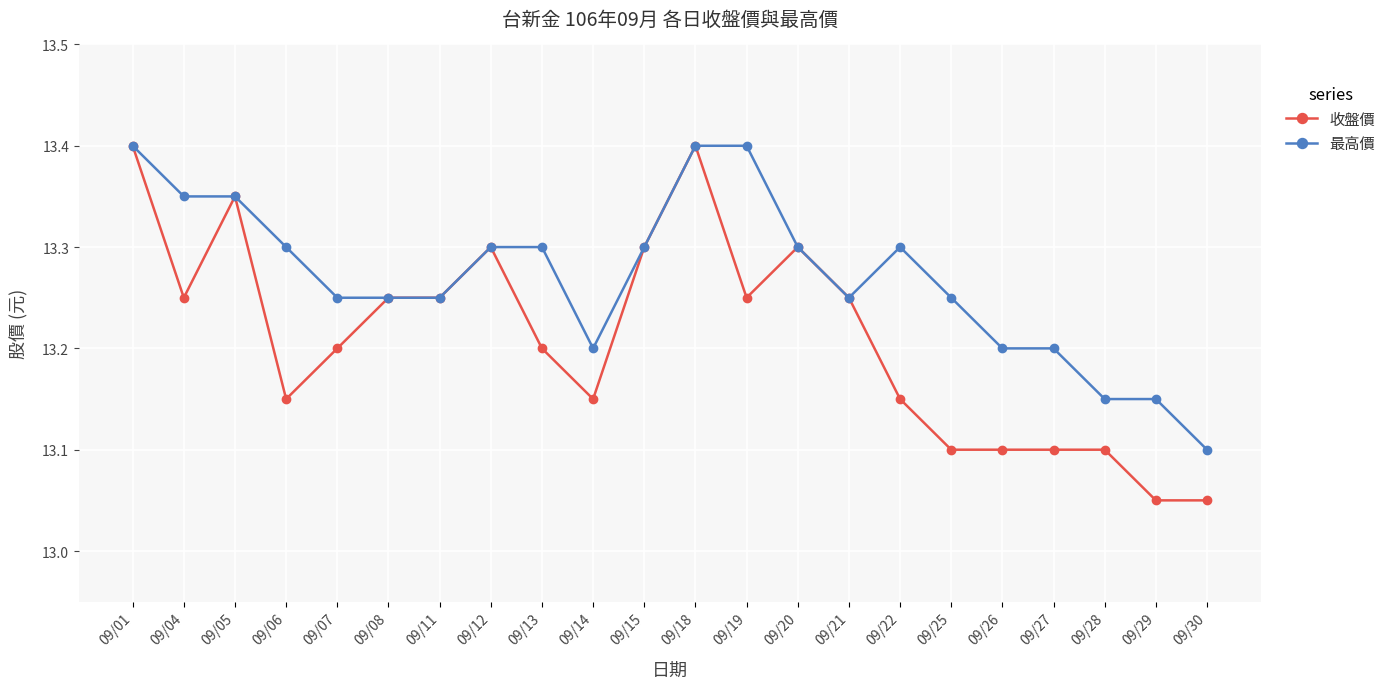

Is it true that 最高價 equals 13.2 at 09/11?

True